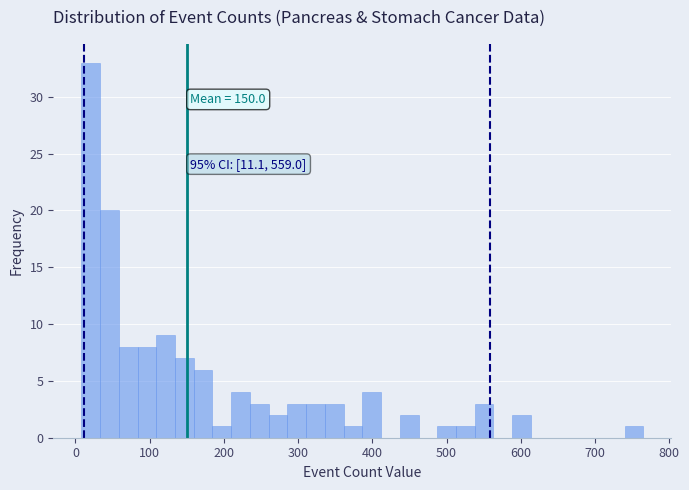

Read against the x-axis, roughly where is the centre of the tallest bar?

20